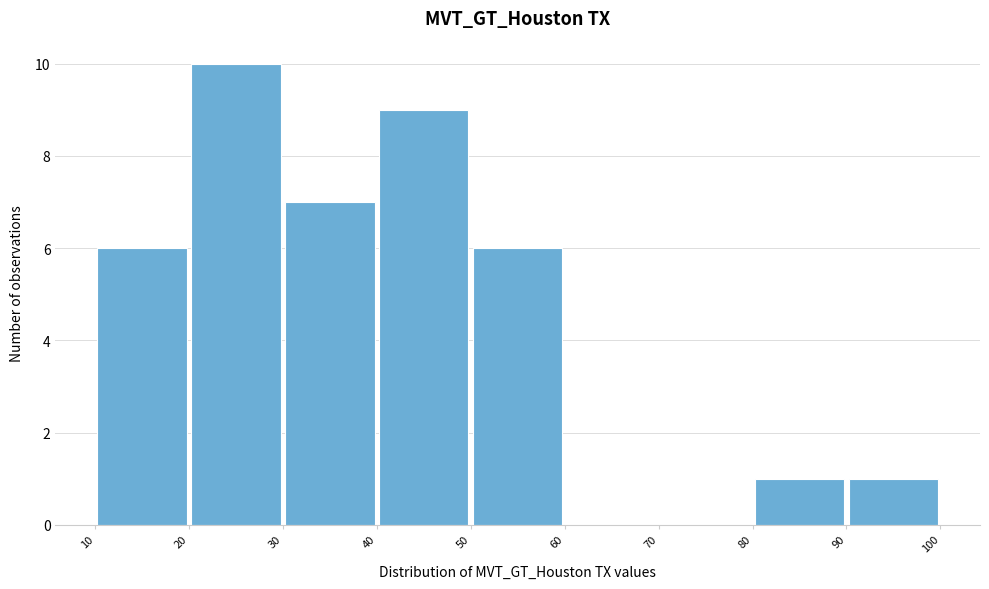

Reading left to right, list every bar in this chart as the range it spans on the x-axis followed by its height. The values are not printed on the chart, so give them approximately, as read against the axis.

10 to 20: 6
20 to 30: 10
30 to 40: 7
40 to 50: 9
50 to 60: 6
60 to 70: 0
70 to 80: 0
80 to 90: 1
90 to 100: 1